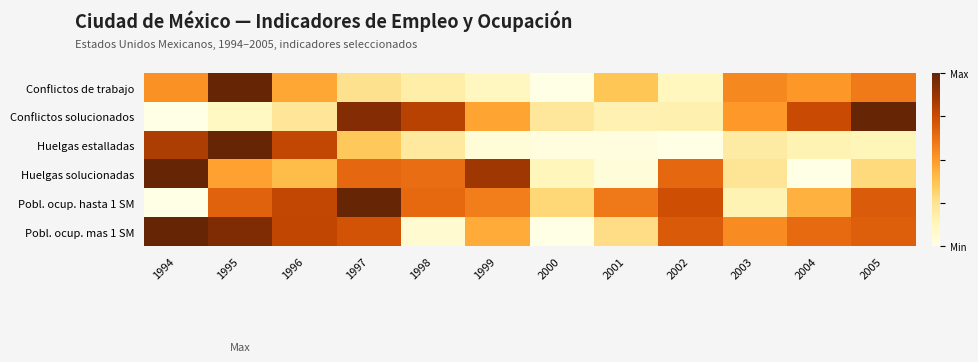

Reading left to right, what are all the values shown in this chart?

Conflictos de trabajo: 1994=0.5	1995=1.0	1996=0.5	1997=0.3	1998=0.2	1999=0.1	2000=0.0	2001=0.4	2002=0.1	2003=0.5	2004=0.5	2005=0.6
Conflictos solucionados: 1994=0.0	1995=0.1	1996=0.2	1997=0.9	1998=0.8	1999=0.5	2000=0.2	2001=0.2	2002=0.2	2003=0.5	2004=0.8	2005=1.0
Huelgas estalladas: 1994=0.8	1995=1.0	1996=0.8	1997=0.4	1998=0.2	1999=0.0	2000=0.0	2001=0.0	2002=0.0	2003=0.2	2004=0.1	2005=0.1
Huelgas solucionadas: 1994=1.0	1995=0.5	1996=0.4	1997=0.7	1998=0.6	1999=0.9	2000=0.1	2001=0.0	2002=0.7	2003=0.2	2004=0.0	2005=0.3
Pobl. ocup. hasta 1 SM: 1994=0.0	1995=0.7	1996=0.8	1997=1.0	1998=0.6	1999=0.6	2000=0.3	2001=0.6	2002=0.7	2003=0.2	2004=0.4	2005=0.7
Pobl. ocup. mas 1 SM: 1994=1.0	1995=0.9	1996=0.8	1997=0.7	1998=0.1	1999=0.4	2000=0.0	2001=0.3	2002=0.7	2003=0.5	2004=0.6	2005=0.7